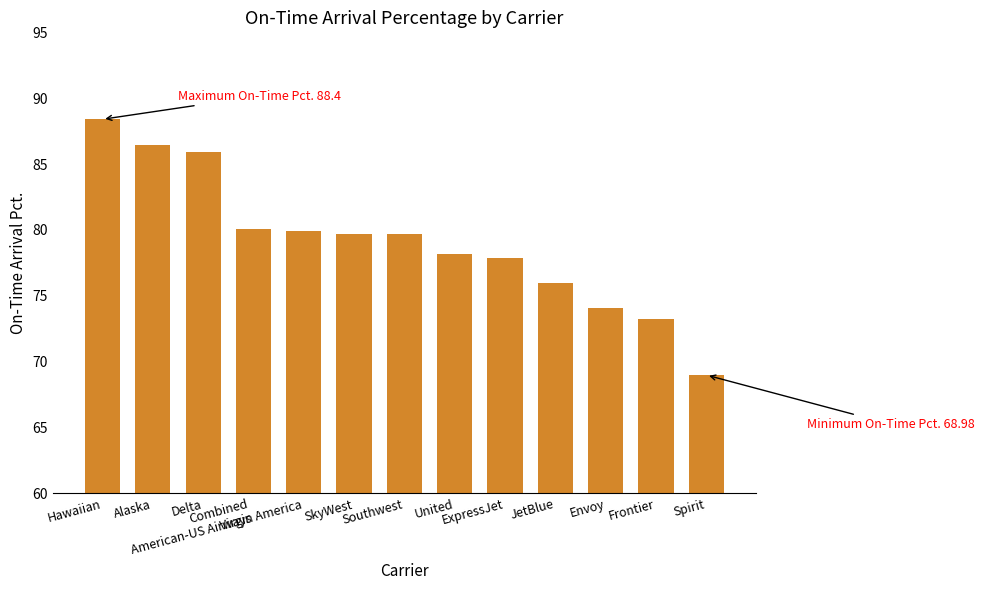

Which category has the lowest value across all series?

Spirit